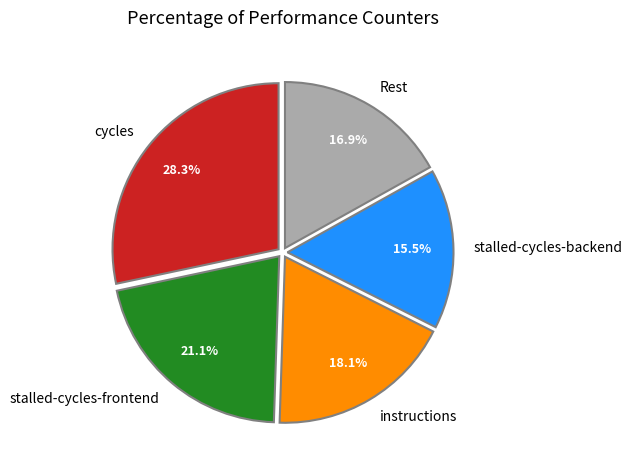

What is the total percentage of stalled-cycles-frontend and instructions?

39.2%